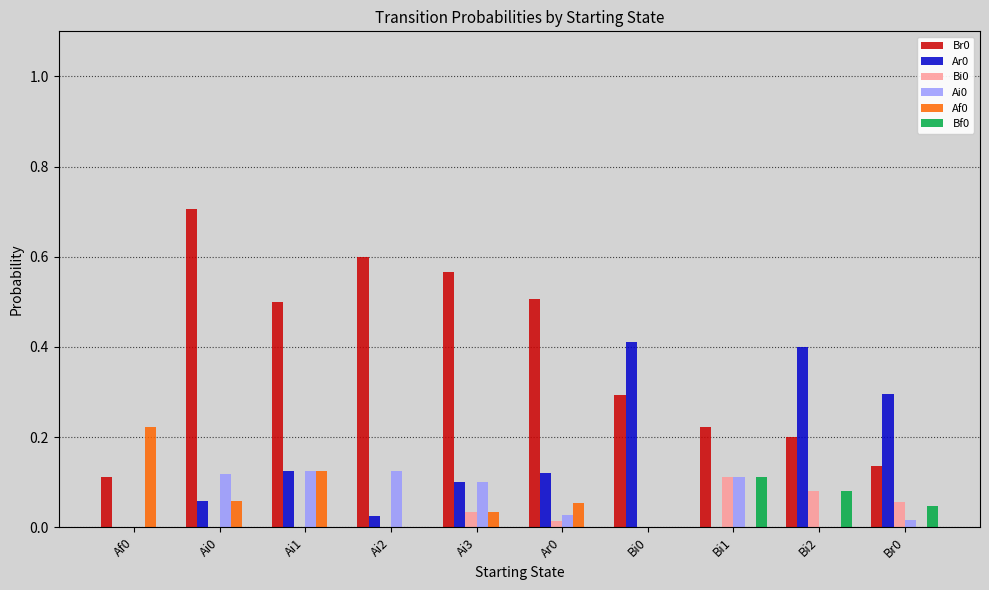

Is the value of Br0 at Ai3 greater than the value of Ar0 at Ai0?

Yes